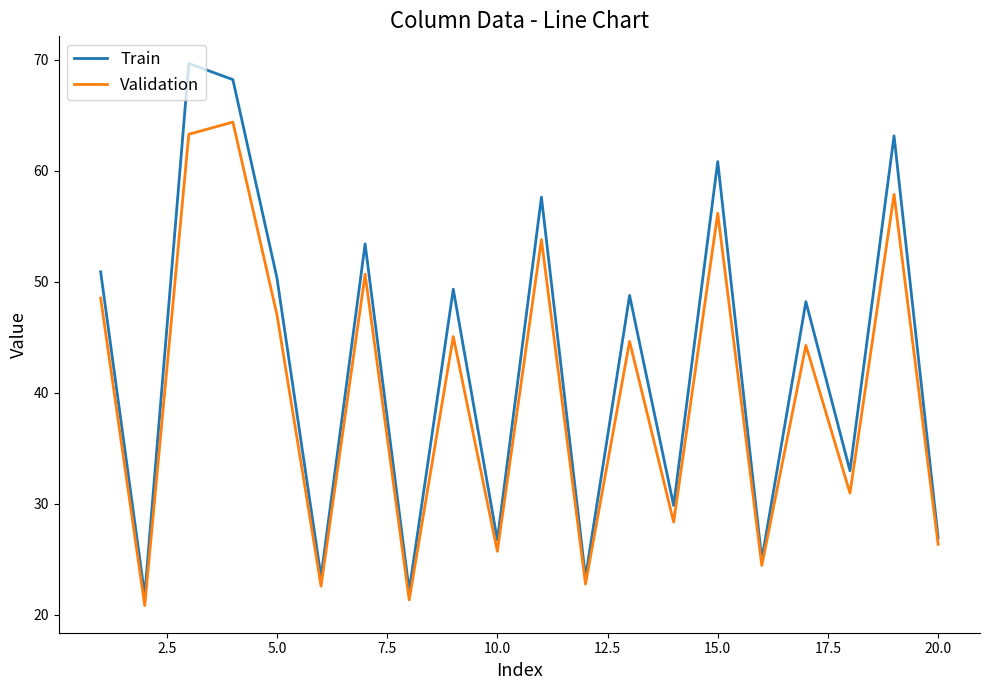

Which series has the widest spread of values?

Train